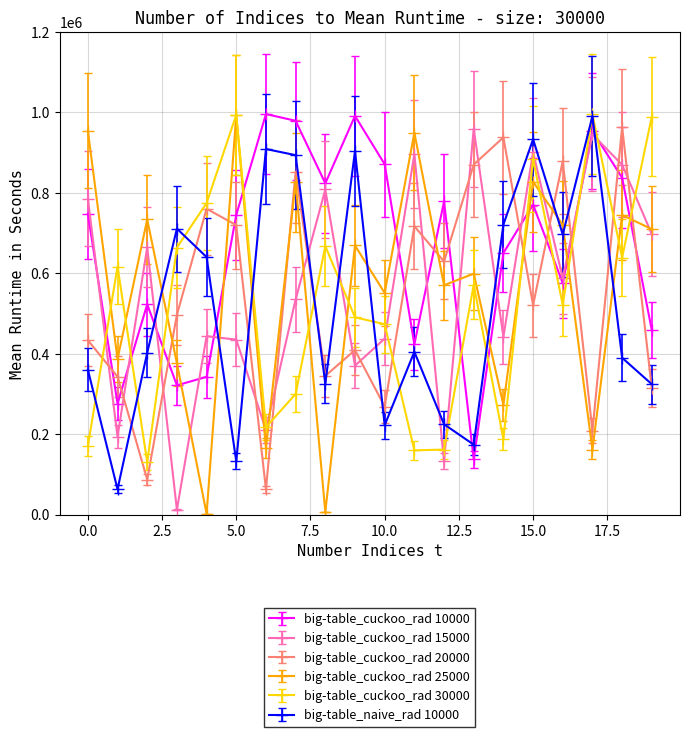

True or false: big-table_cuckoo_rad 30000 and big-table_cuckoo_rad 20000 intersect in this chart.

True